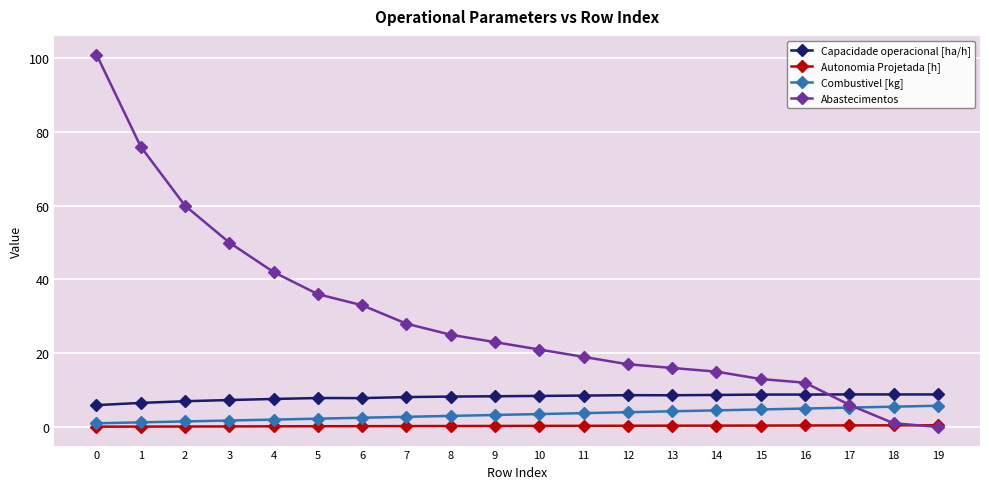

Between 1 and 7, which series saw the biggest shift?

Abastecimentos